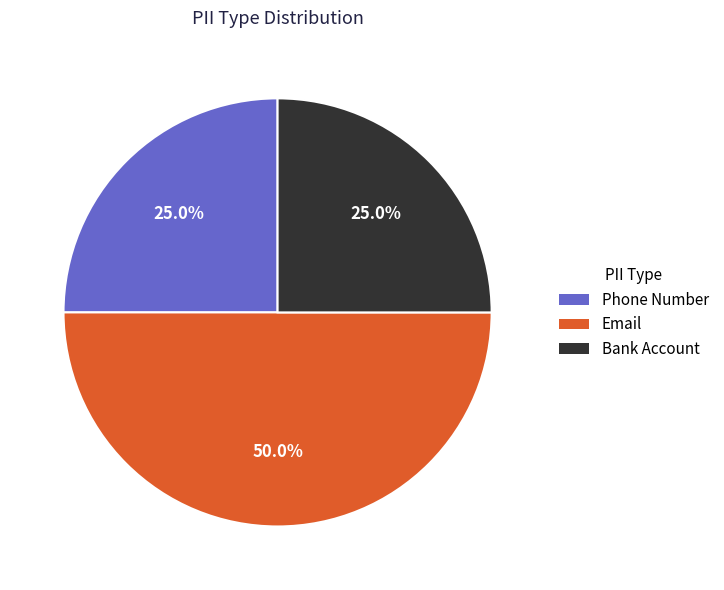

How much of the chart is everything except Bank Account?

75.0%